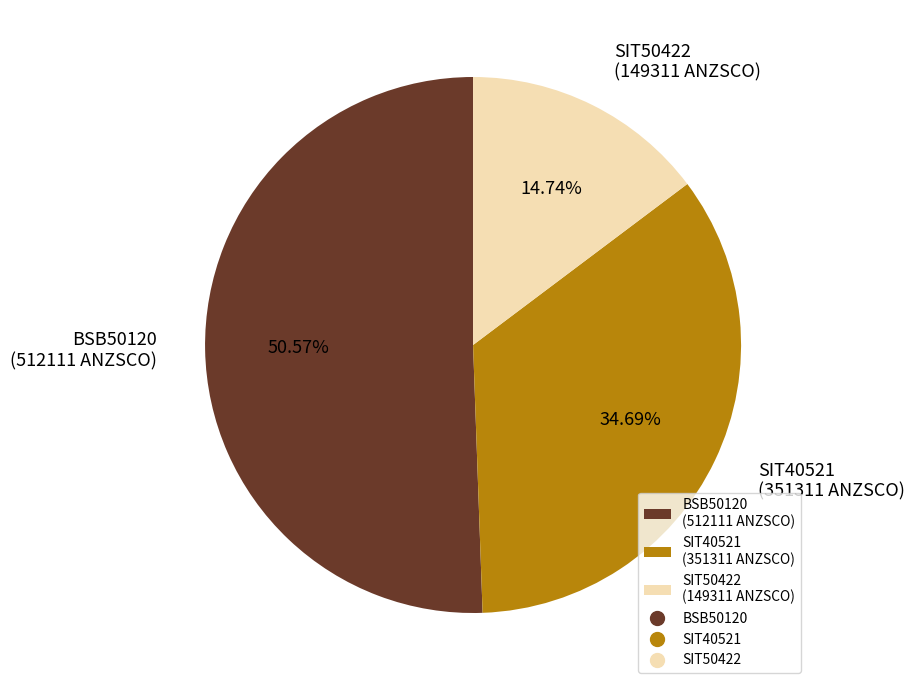

What is the ratio of the value at BSB50120 (512111 ANZSCO) to the value at SIT50422 (149311 ANZSCO)?

3.4